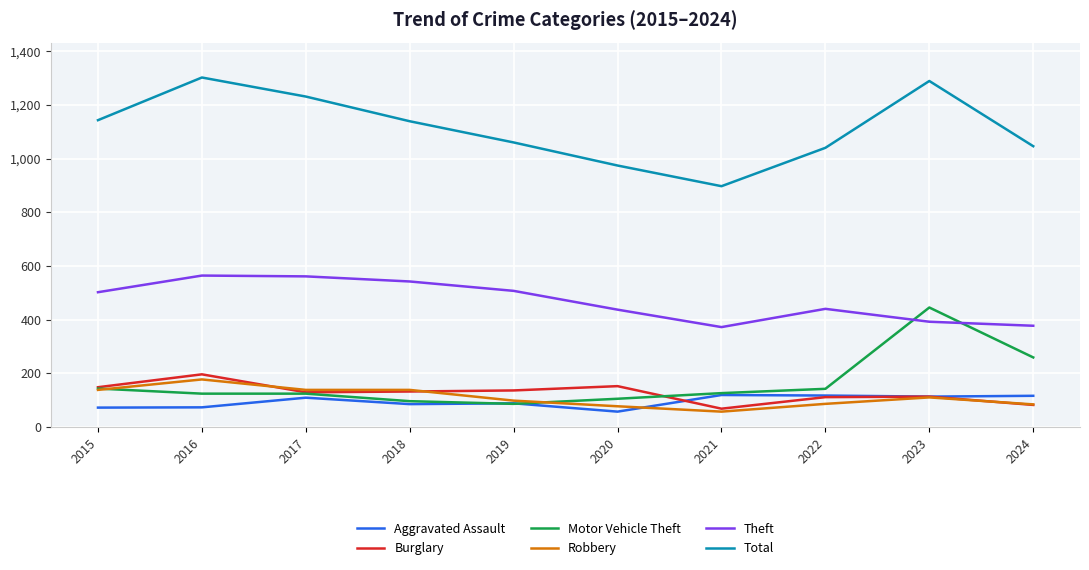

What is the difference between the second highest and second lowest values in the Aggravated Assault series?

45